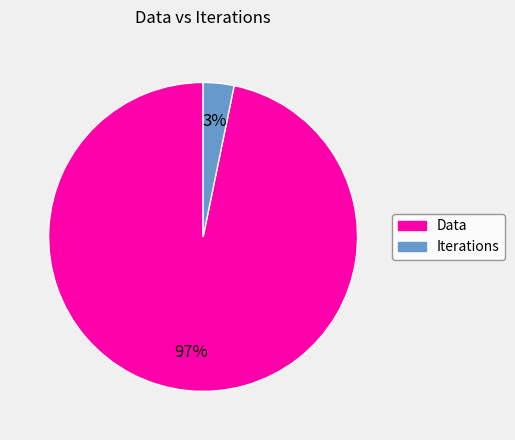

To the nearest percent, what is the difference between the Data and Iterations slice percentages?

94%